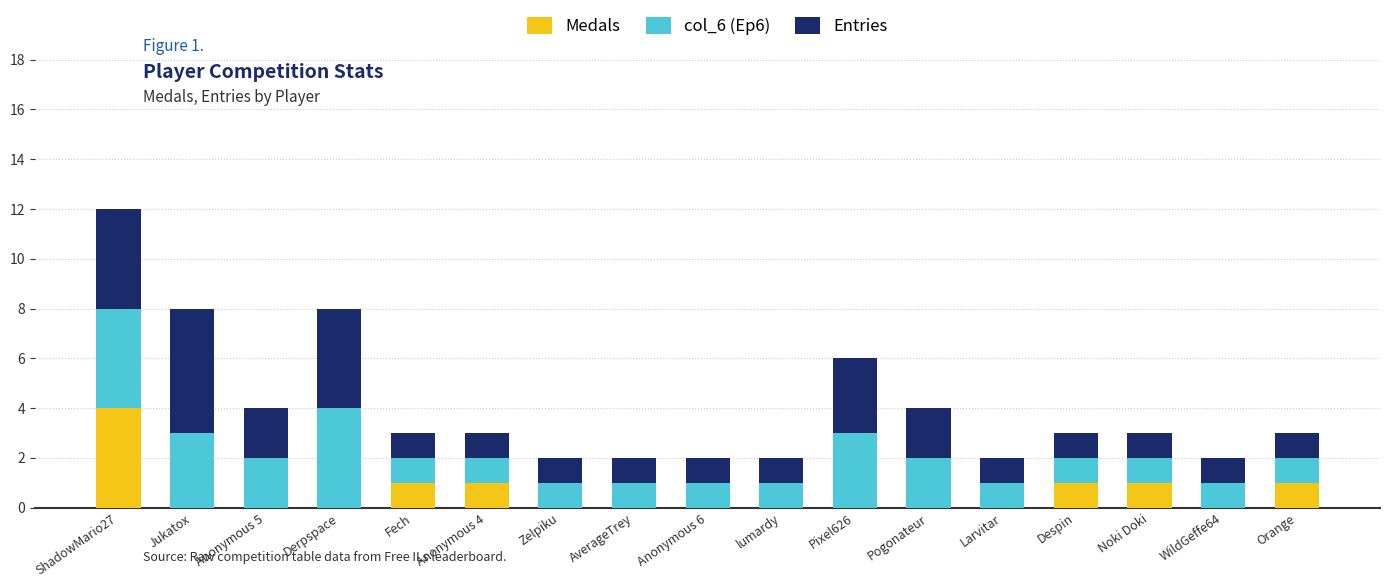

At which category is the sum across all series the highest?

ShadowMario27